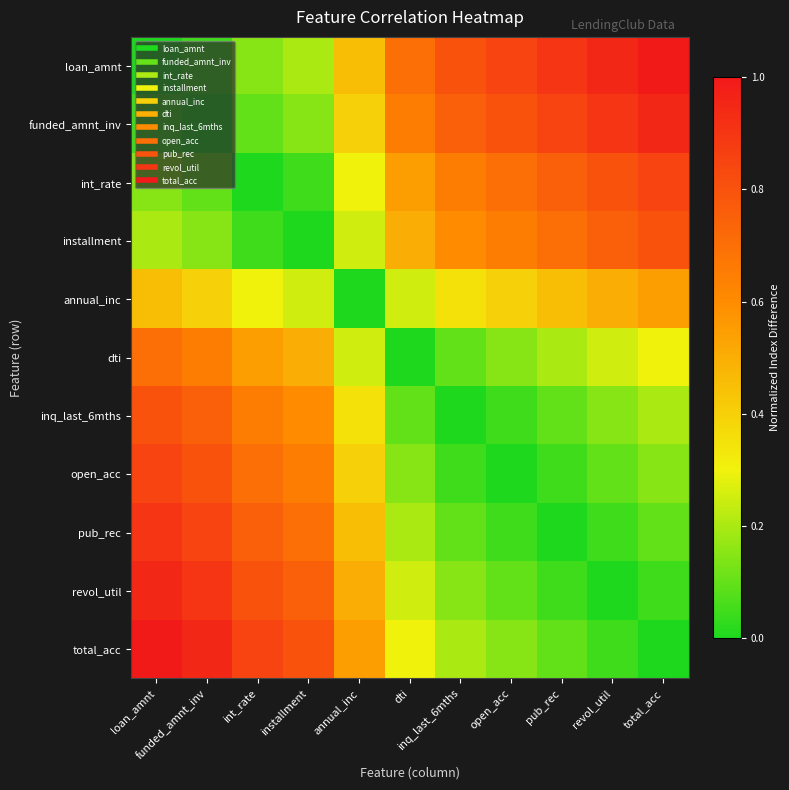

Rank the series by their maximum value, from lowest to highest.

annual_inc, dti, installment, inq_last_6mths, int_rate, open_acc, pub_rec, funded_amnt_inv, revol_util, loan_amnt, total_acc